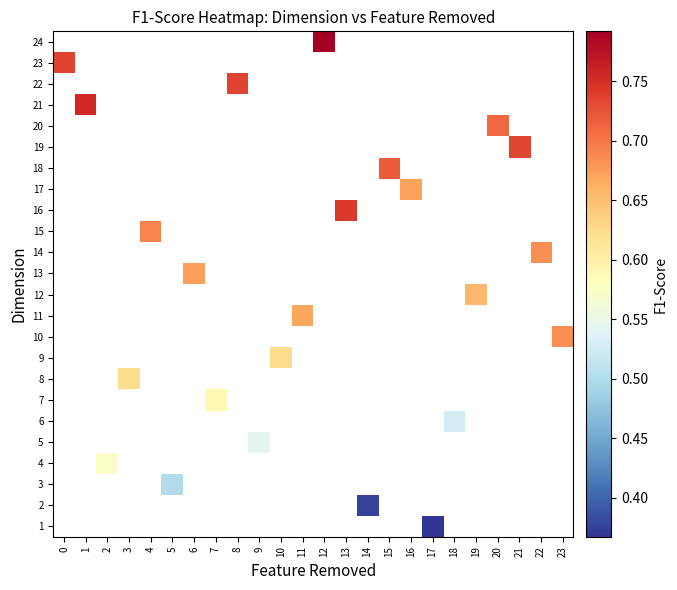

List the series in order of their peak value, highest first.

1, 2, 3, 4, 5, 6, 7, 8, 9, 10, 11, 12, 13, 14, 15, 16, 17, 18, 19, 20, 21, 22, 23, 24